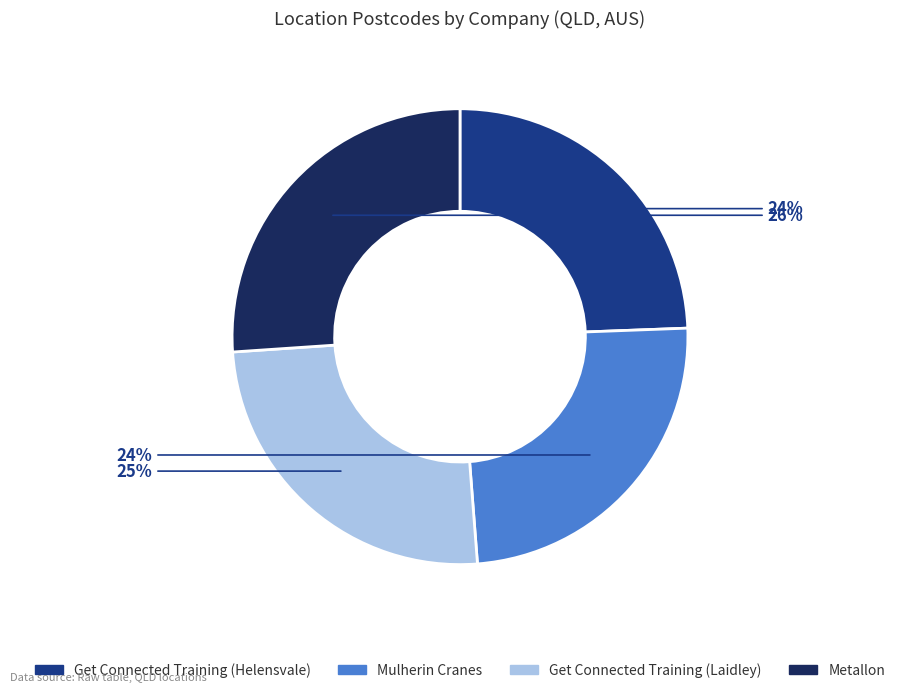

What is the ratio of the value at Metallon to the value at Mulherin Cranes?

1.1